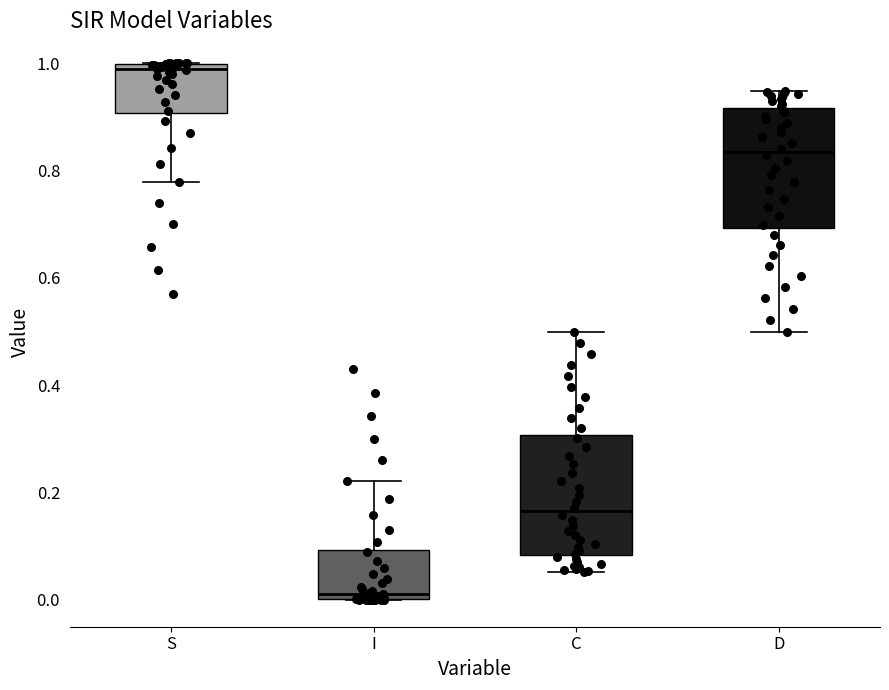

Reading left to right, transcribe this box plot: for each box, give where its median line is, the range the box spans, and where its two whiskers end, as read against the y-axis. The values are not printed on the chart, so give them approximately, as read against the axis.

S: median 0.98, box 0.90 to 1.00, whiskers 0.78 to 1.00
I: median 0.02, box 0.00 to 0.10, whiskers 0.00 to 0.22
C: median 0.16, box 0.08 to 0.30, whiskers 0.06 to 0.50
D: median 0.84, box 0.70 to 0.92, whiskers 0.50 to 0.94